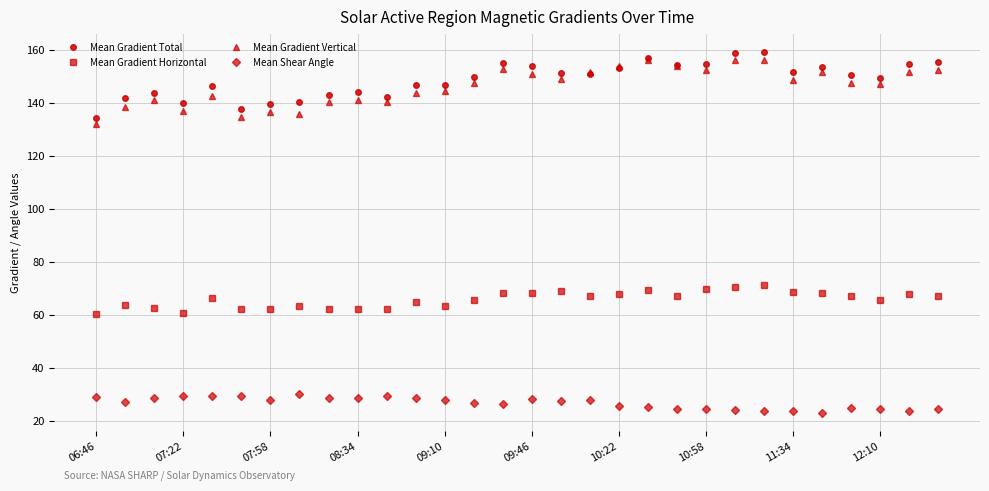

What is the maximum value for Mean Gradient Vertical?

156.3